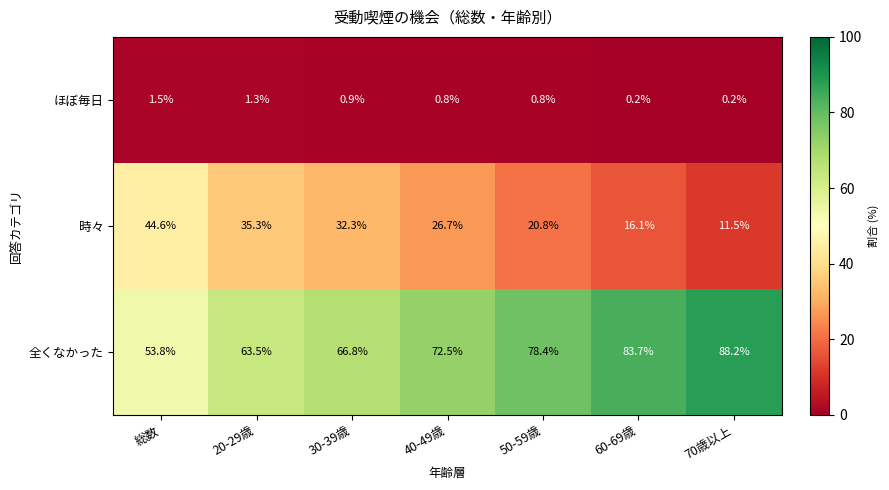

At how many categories does at least one series exceed 28?

7